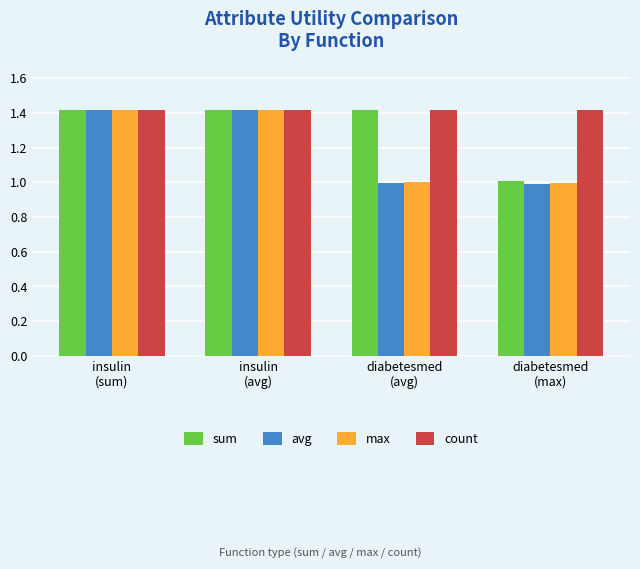

Reading right to left, list all the values displayed in this chart.

sum: 1.0	1.4	1.4	1.4
avg: 1.0	1.0	1.4	1.4
max: 1.0	1.0	1.4	1.4
count: 1.4	1.4	1.4	1.4